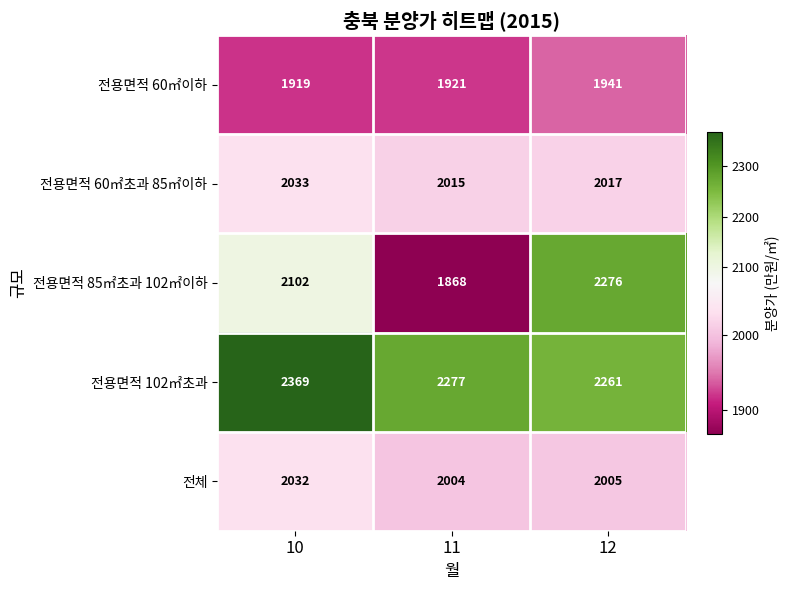

At how many categories does at least one series exceed 2126?

3